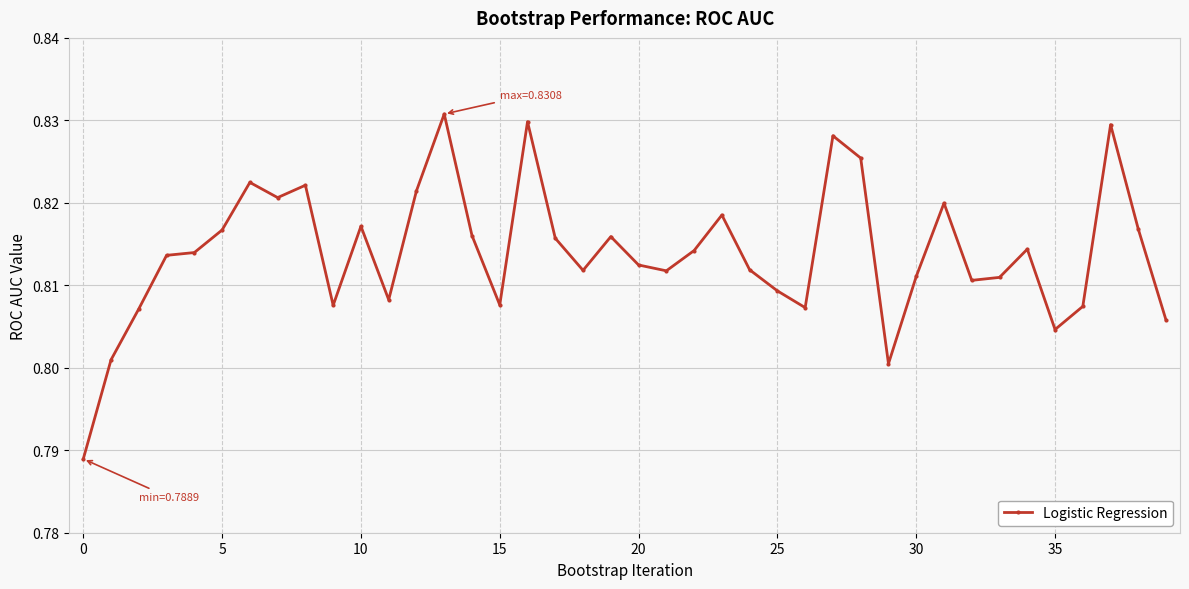

What is the sum of all values?

32.6